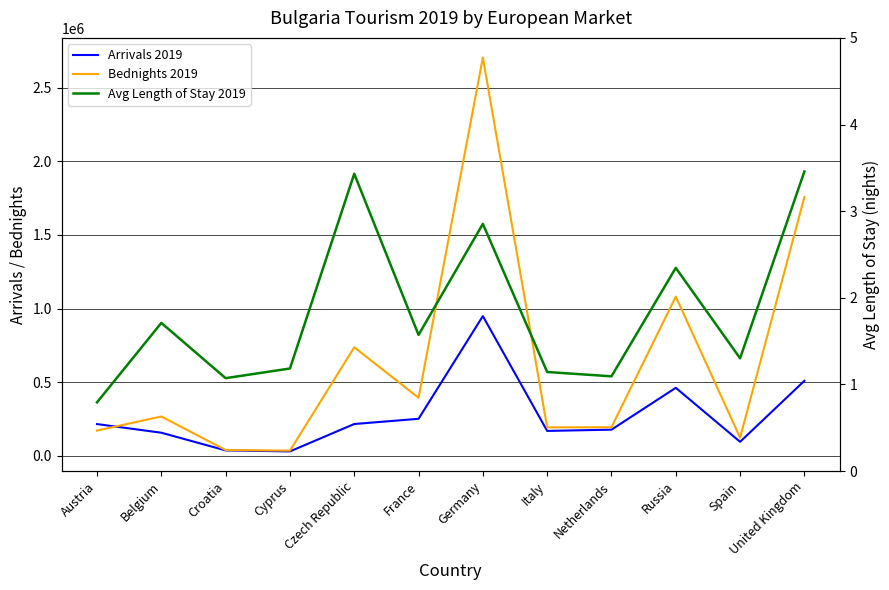

Between Spain and Croatia, which is larger?

Spain